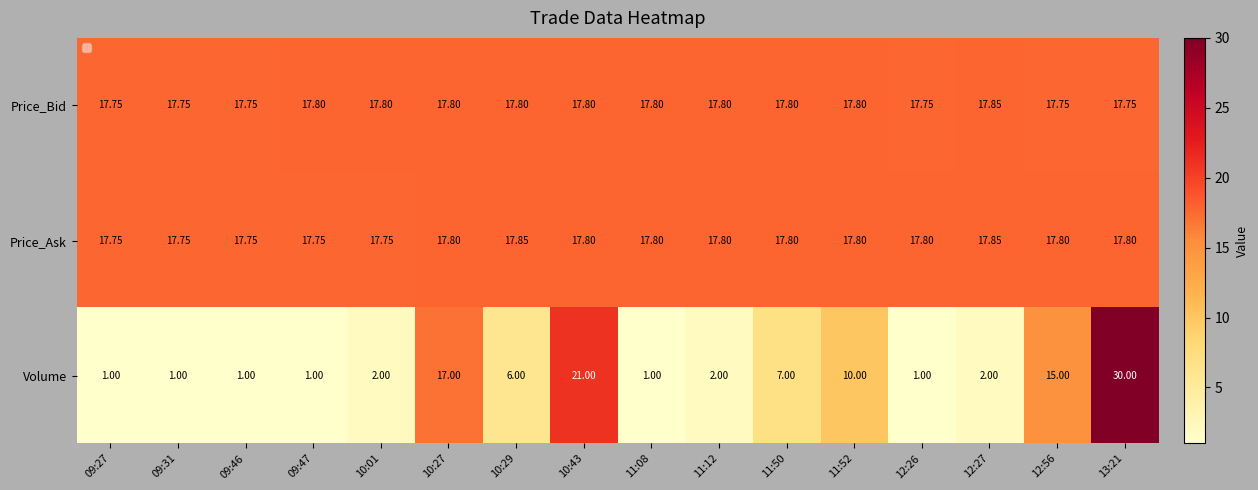

Between 09:31 and 12:26, which series saw the biggest shift?

Price_Ask